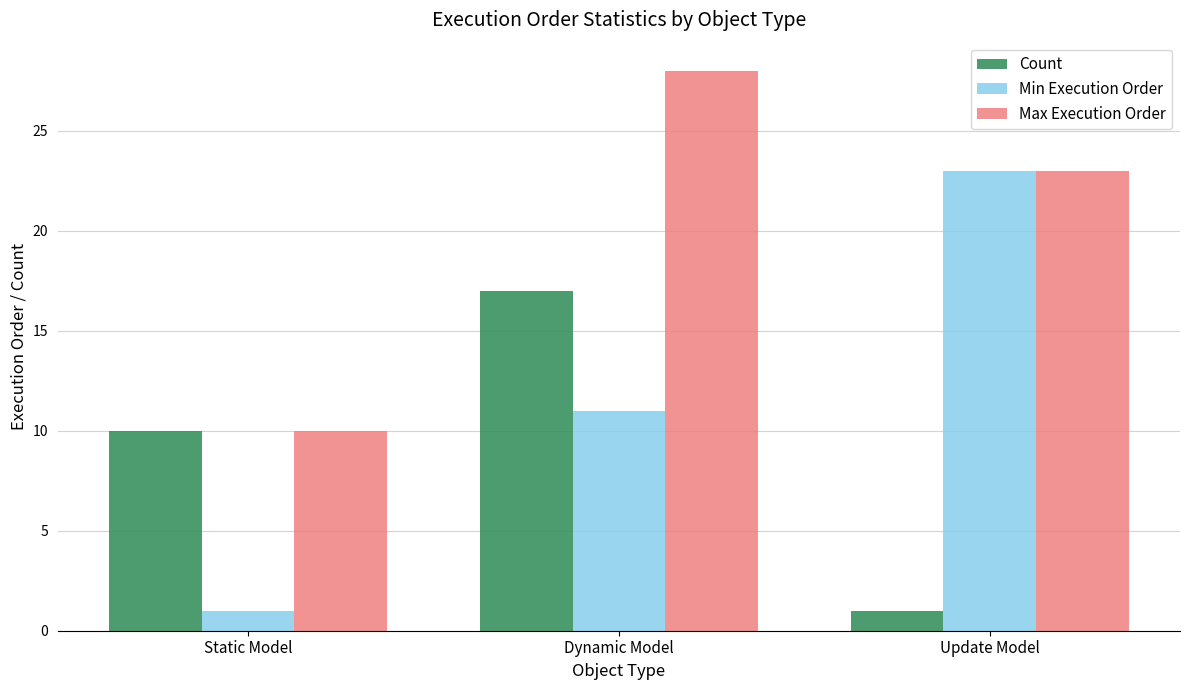

Is it true that Max Execution Order equals 15 at Update Model?

False